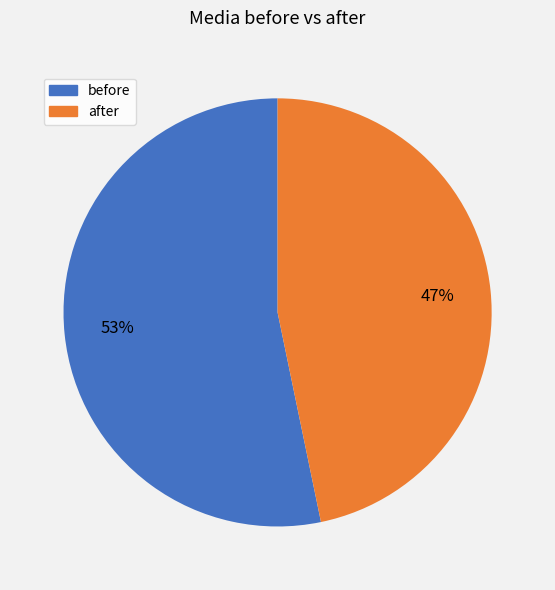

To the nearest percent, what is the combined percentage of after and before?

100%